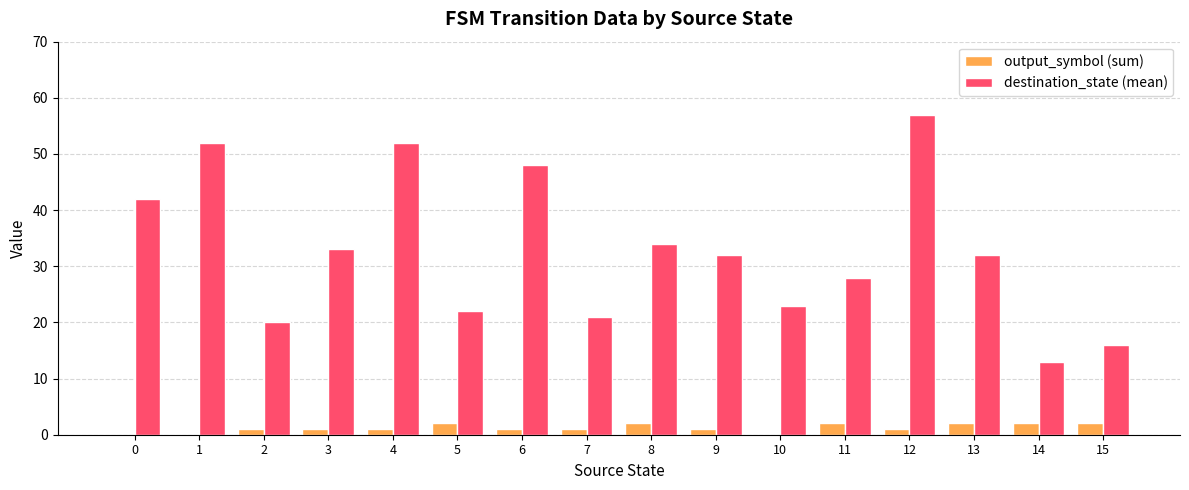

What are all the series names shown in the legend?

output_symbol (sum), destination_state (mean)